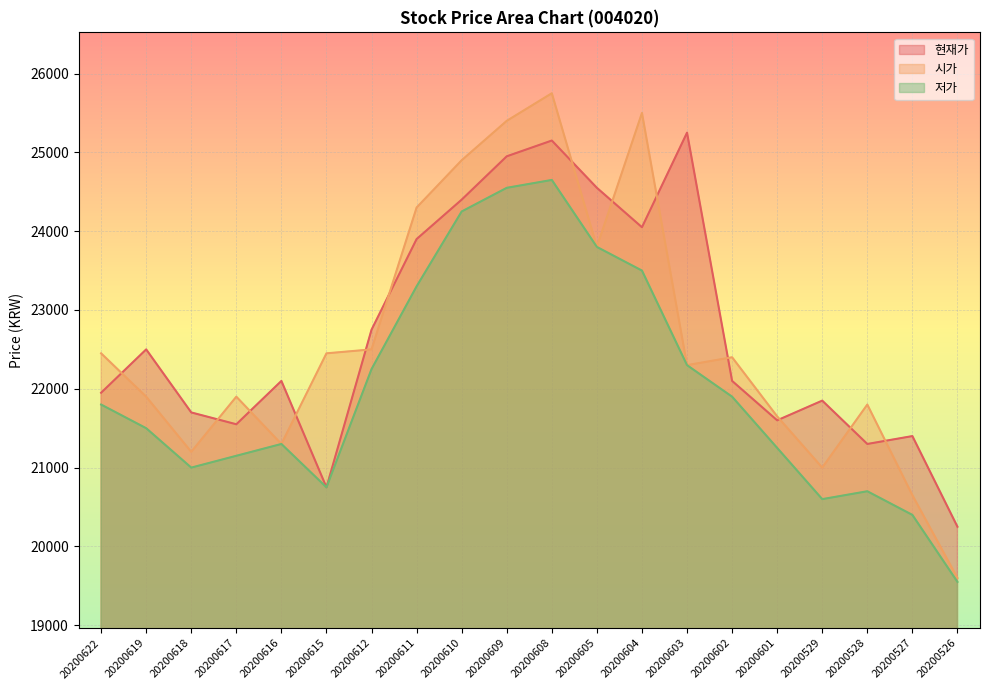

How many lines are shown in the chart?

3